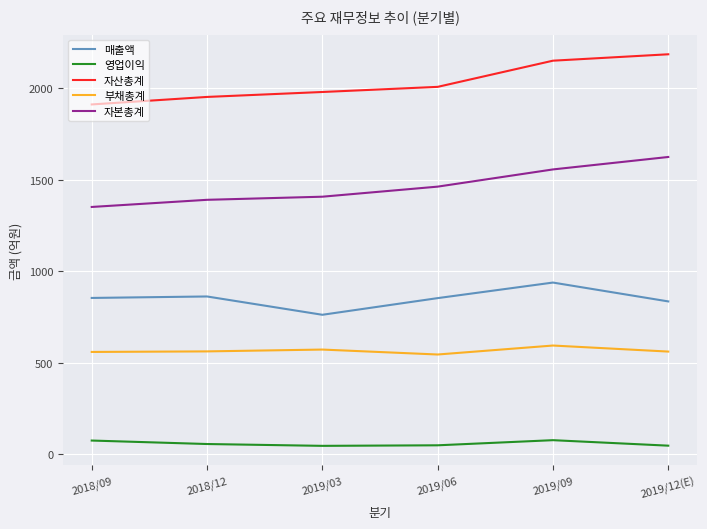

What is the sum of all 자본총계 values?

8790